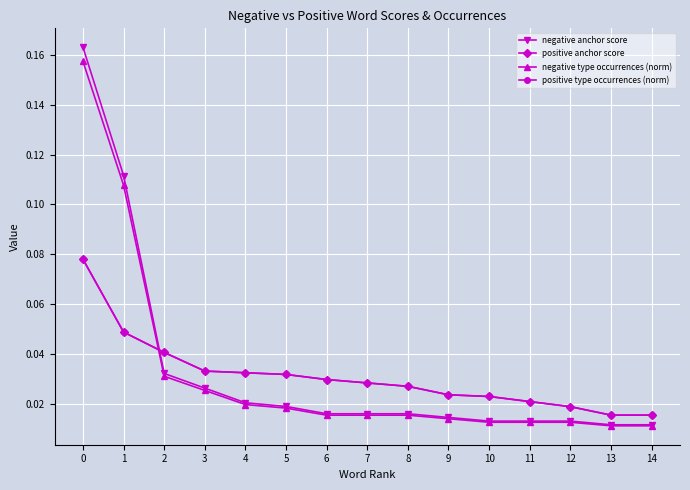

List the series in order of their peak value, highest first.

negative anchor score, negative type occurrences (norm), positive anchor score, positive type occurrences (norm)